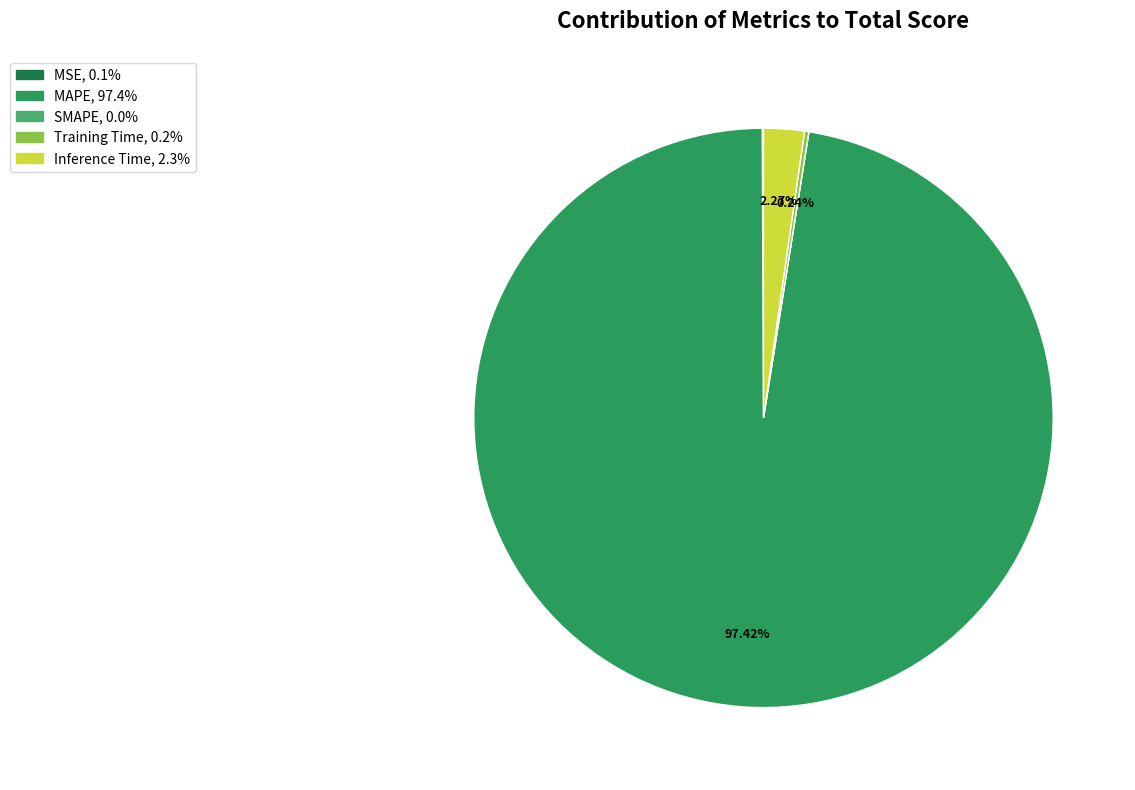

Which category has the biggest portion of the pie?

MAPE